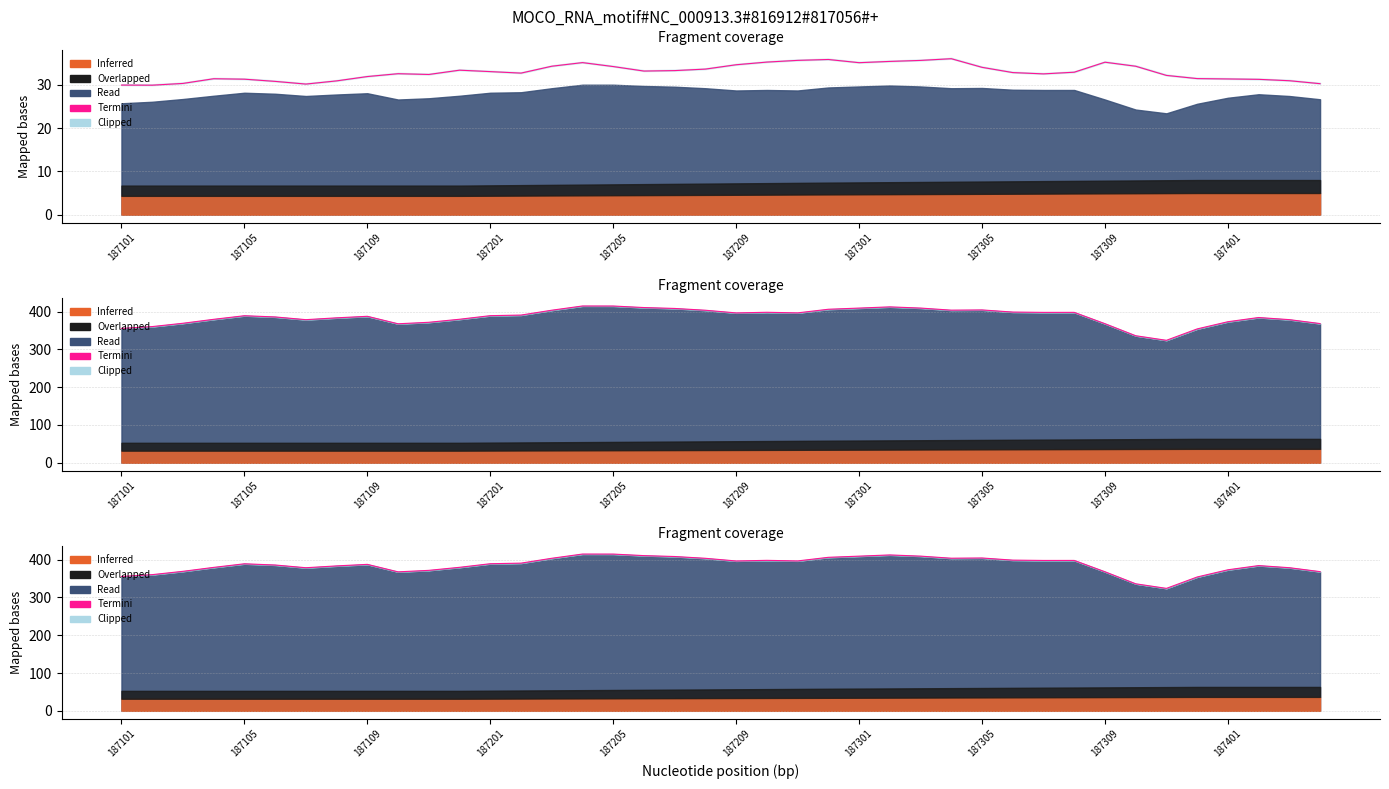

How many interior local peaks (higher than both neighbors) does the data have?

8